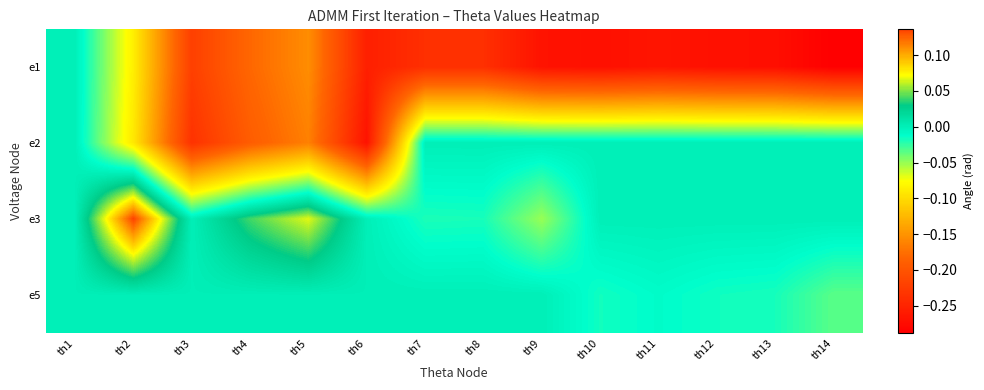

How many series are shown in this chart?

4